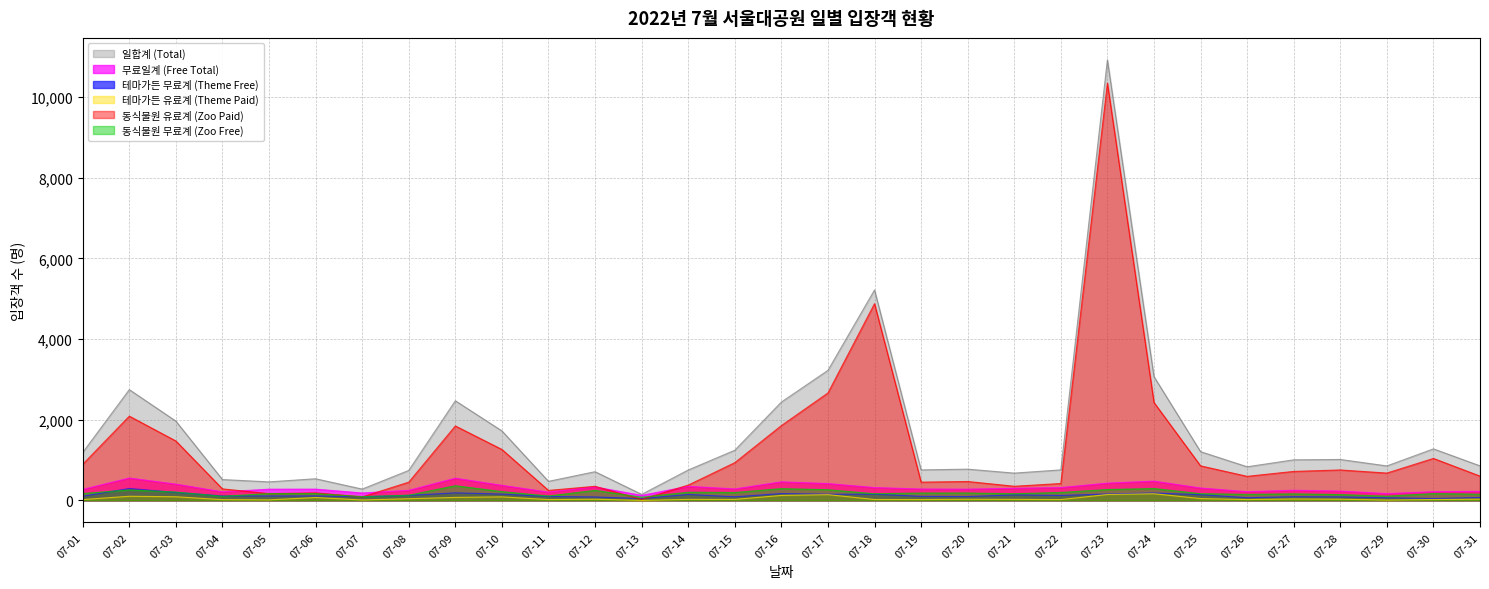

How many values in the 무료일계 (Free Total) series exceed 282?

15